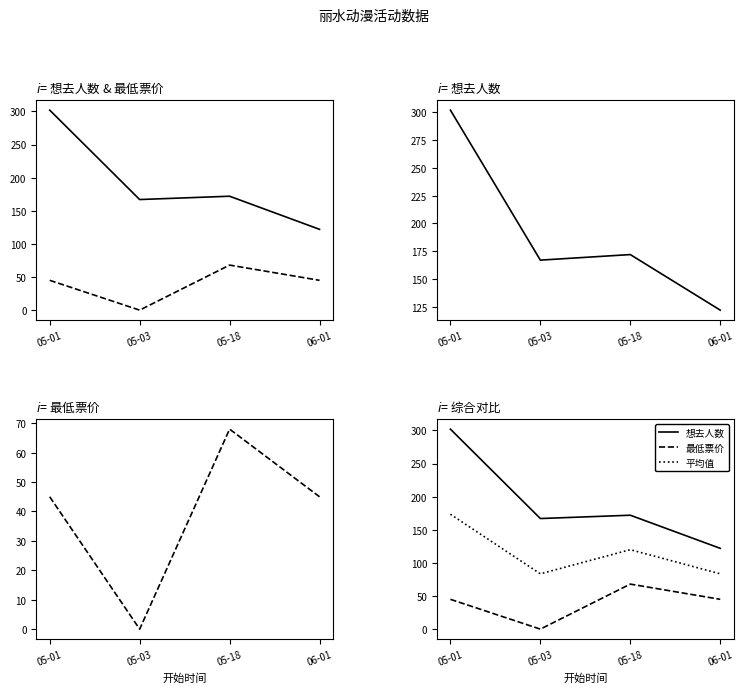

How many lines are shown in the chart?

3